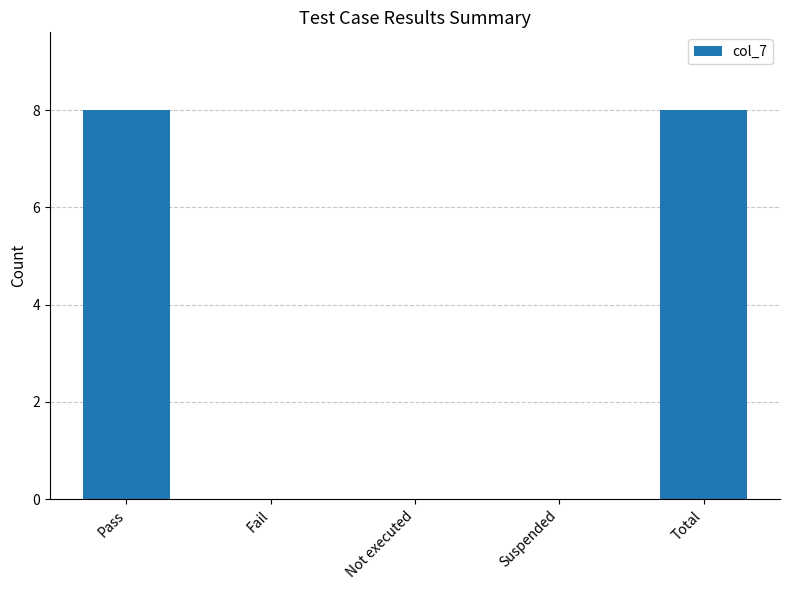

What is the sum of all values?

16